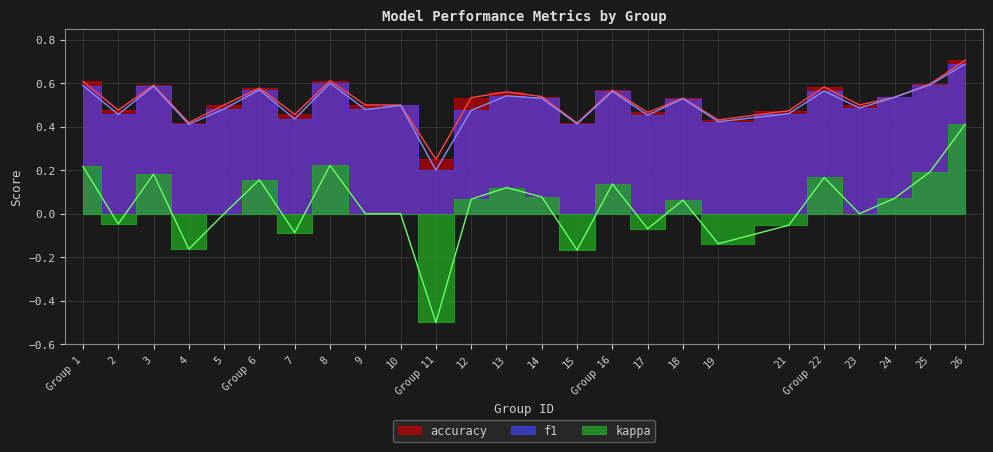

Which series has the widest spread of values?

kappa